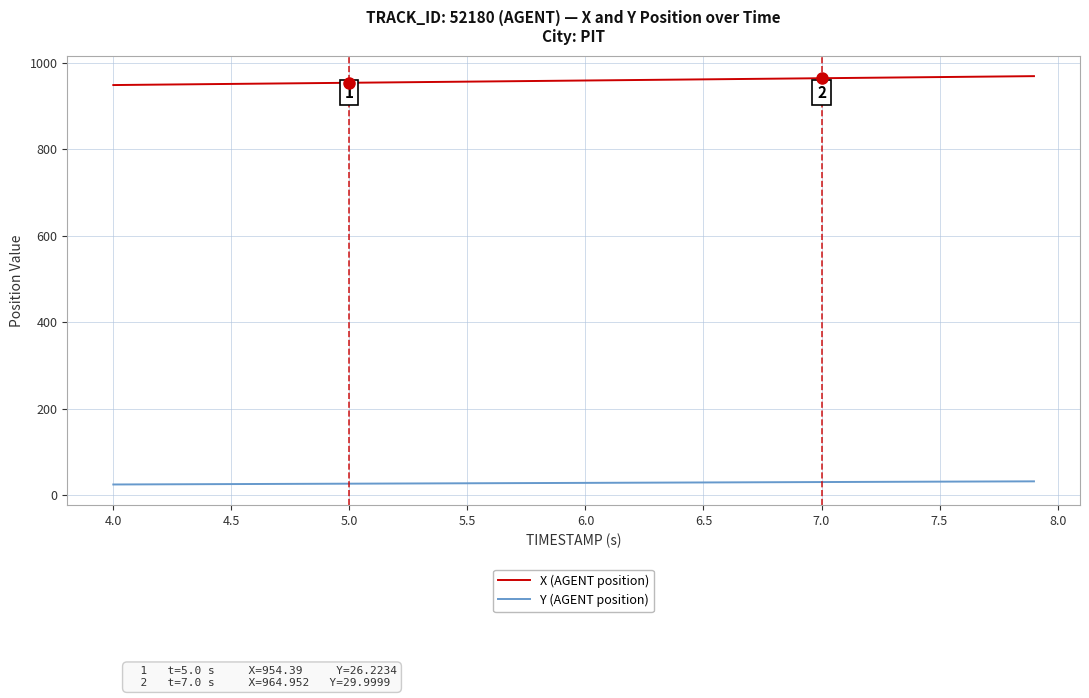

What is the minimum value shown in the chart?

24.4